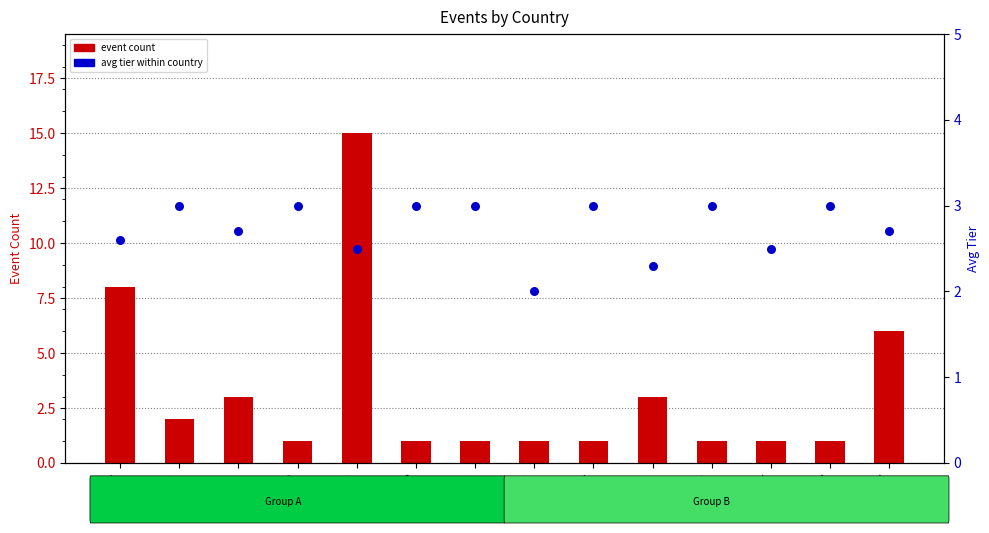

Which series has the largest total across all categories?

event count